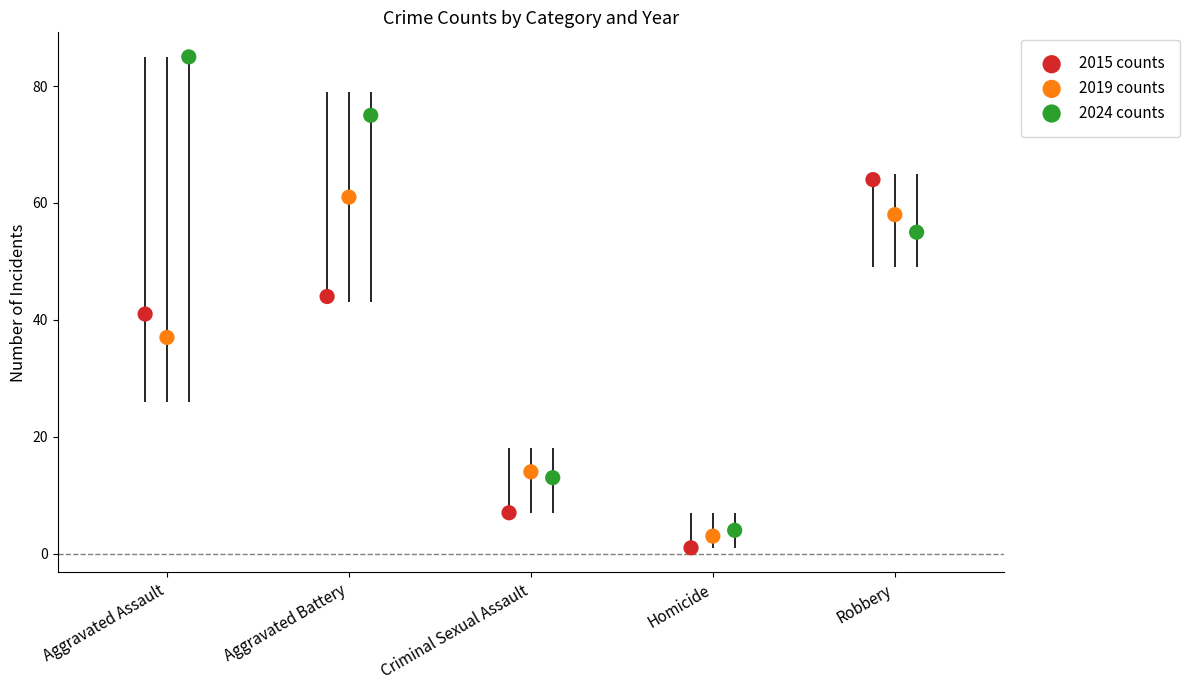

Which series reaches the maximum Y coordinate?

2024 counts